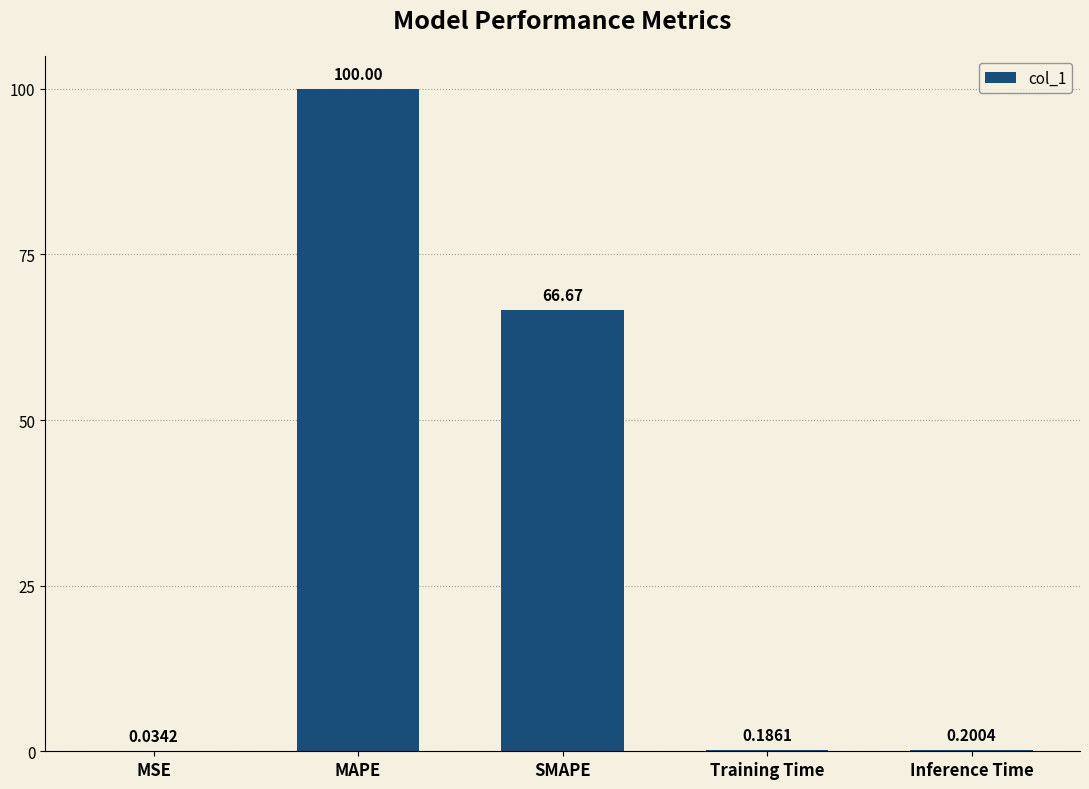

What is the sum of all values?

167.1